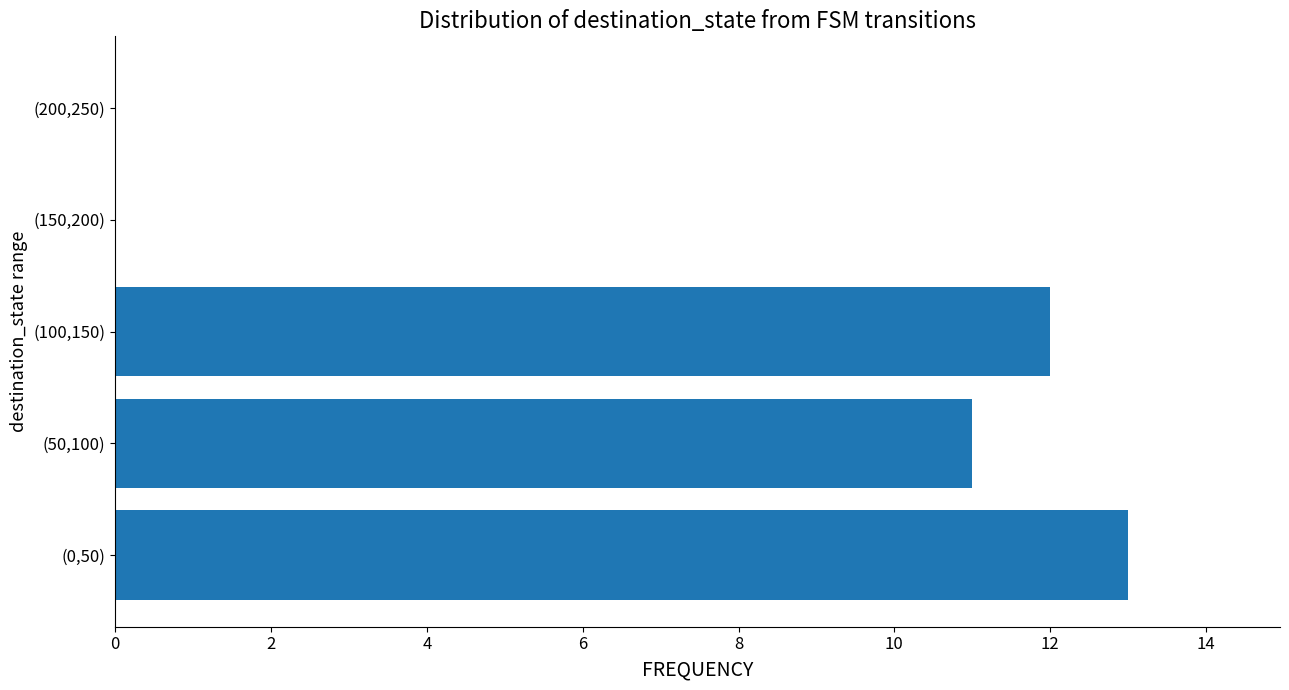

What is the greatest value displayed?

13